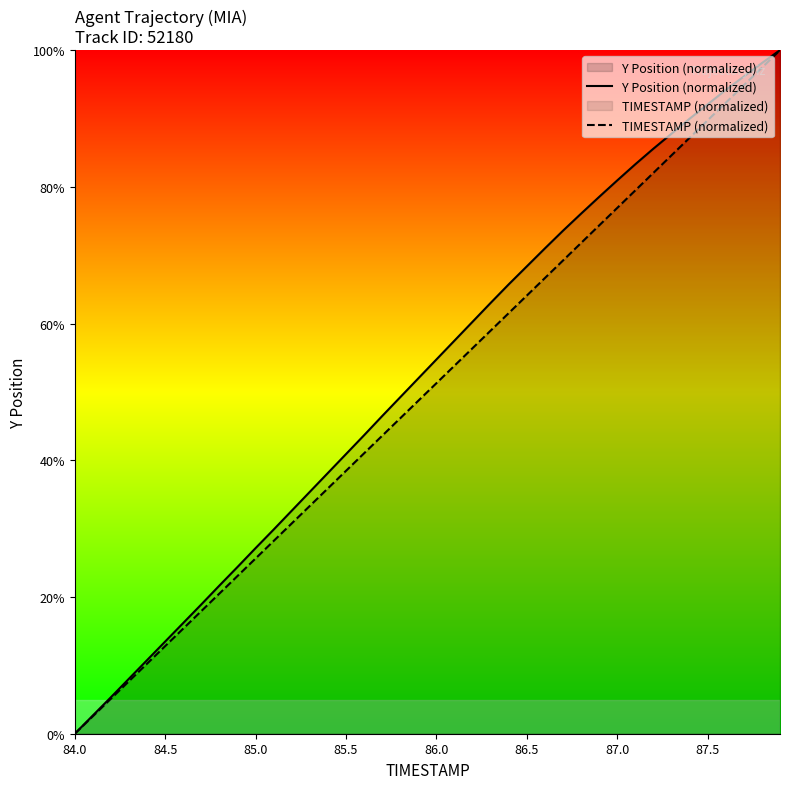

At which label does TIMESTAMP (normalized) reach its minimum?

84.0